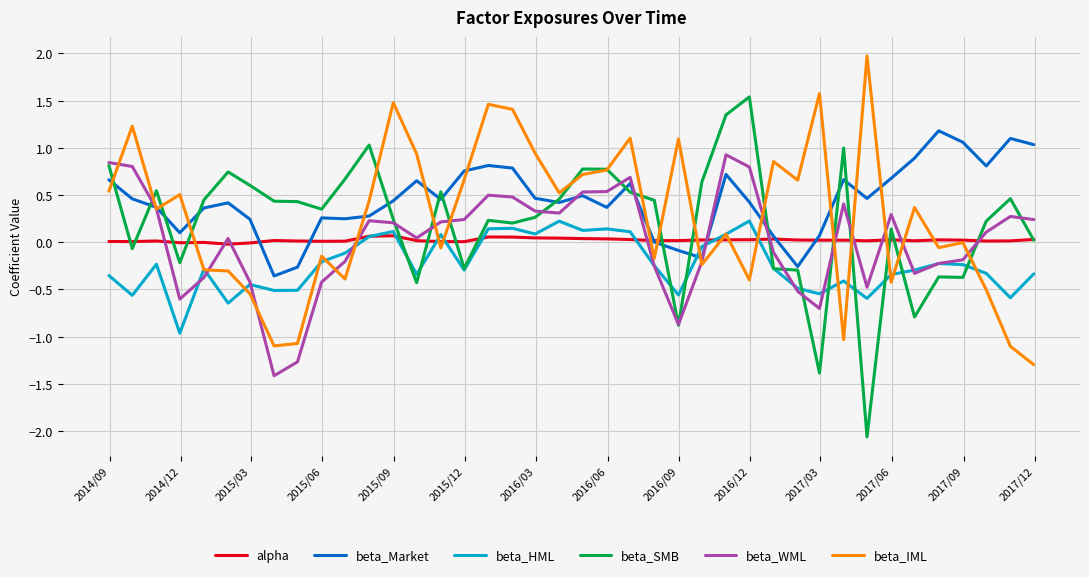

What are all the series names shown in the legend?

alpha, beta_Market, beta_HML, beta_SMB, beta_WML, beta_IML